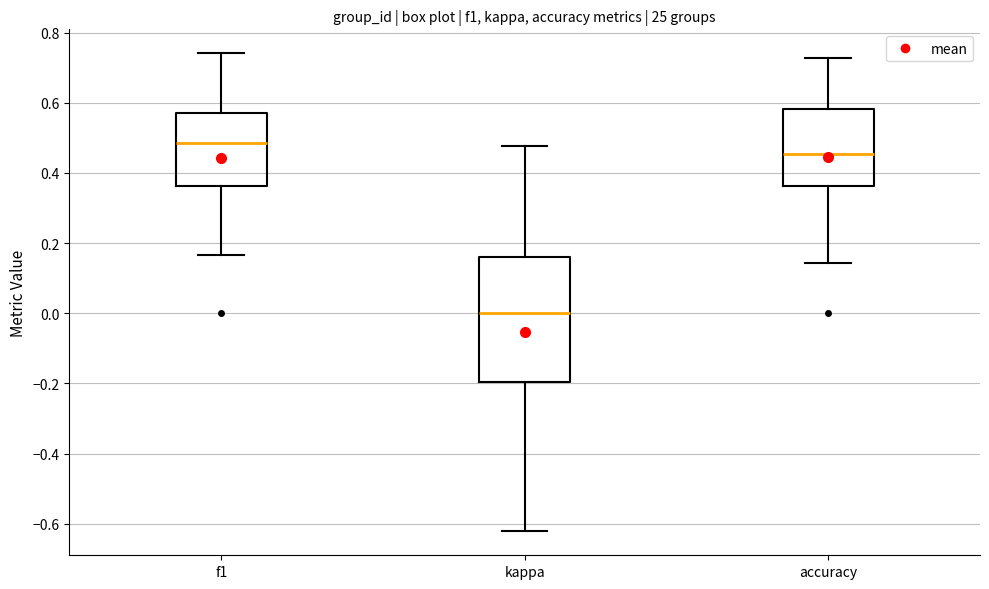

Comparing the boxes themselves (not the whiskers), which one is the tallest?

kappa